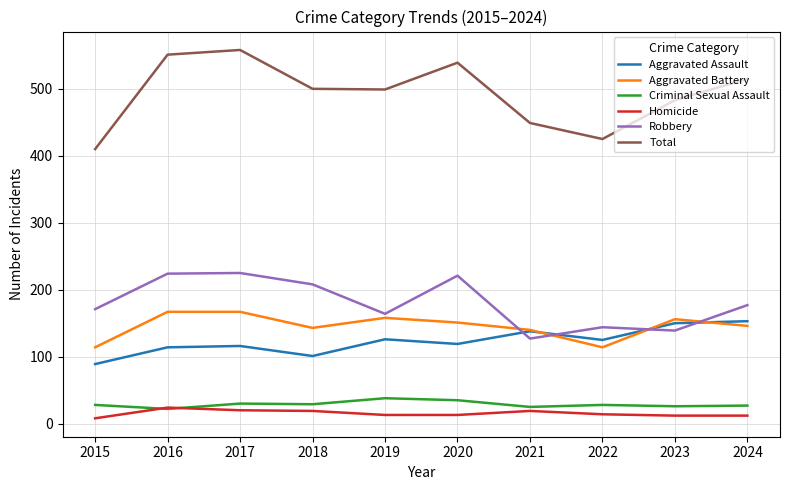

Is the value of Aggravated Battery at 2016 greater than the value of Homicide at 2024?

Yes